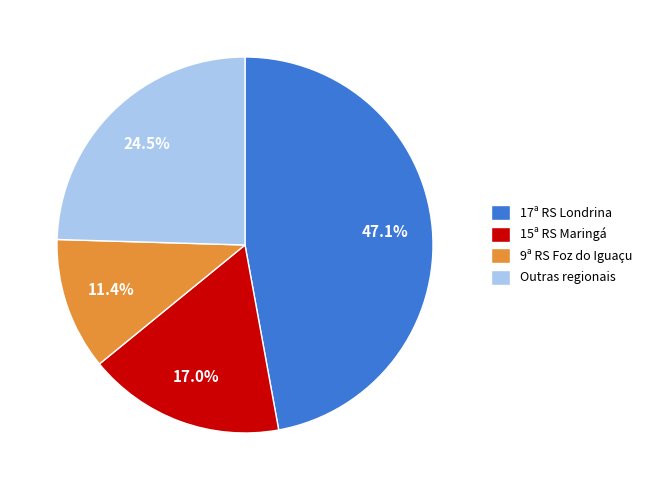

How many slices are in this pie chart?

4